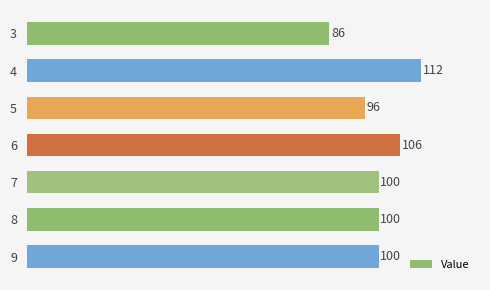

What is the difference between the maximum and second lowest values?

16